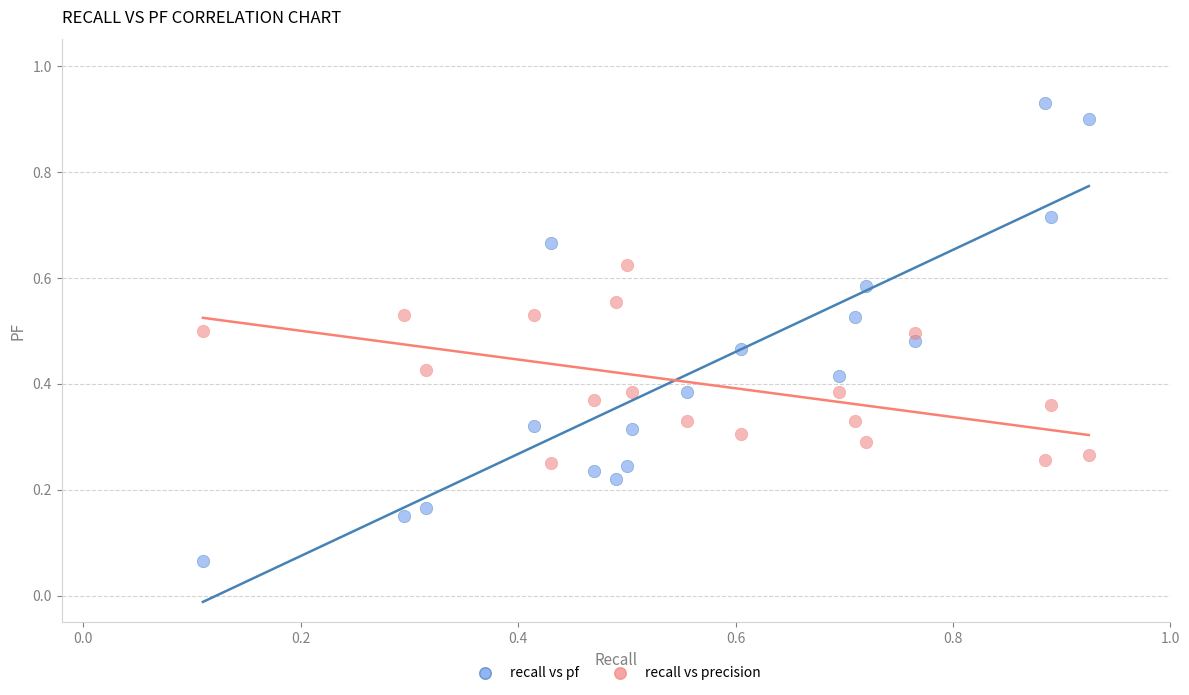

Which series reaches the minimum Y coordinate?

recall vs pf